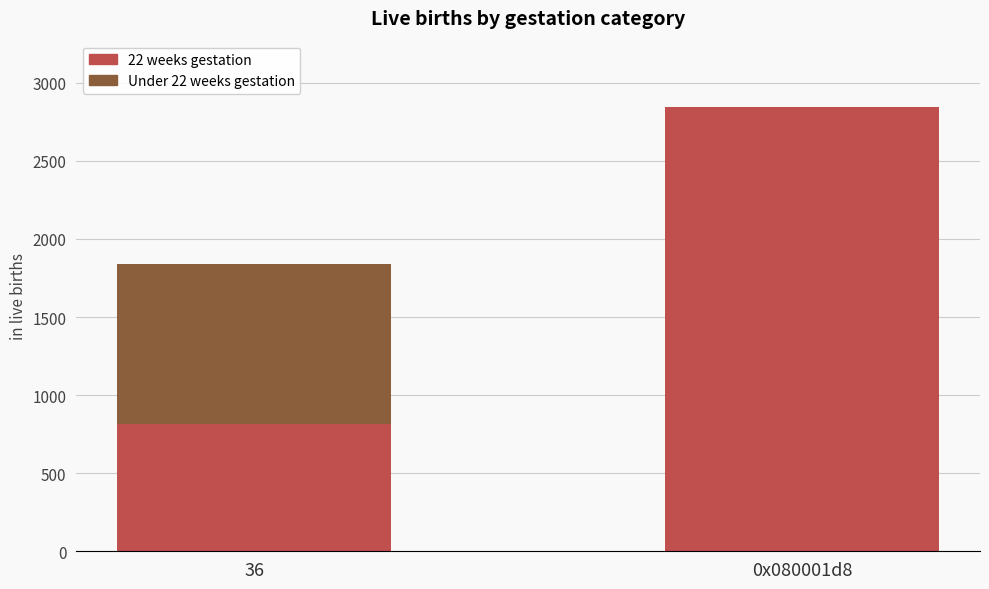

The value of 22 weeks gestation at 0x080001d8 is 1012. True or false?

False